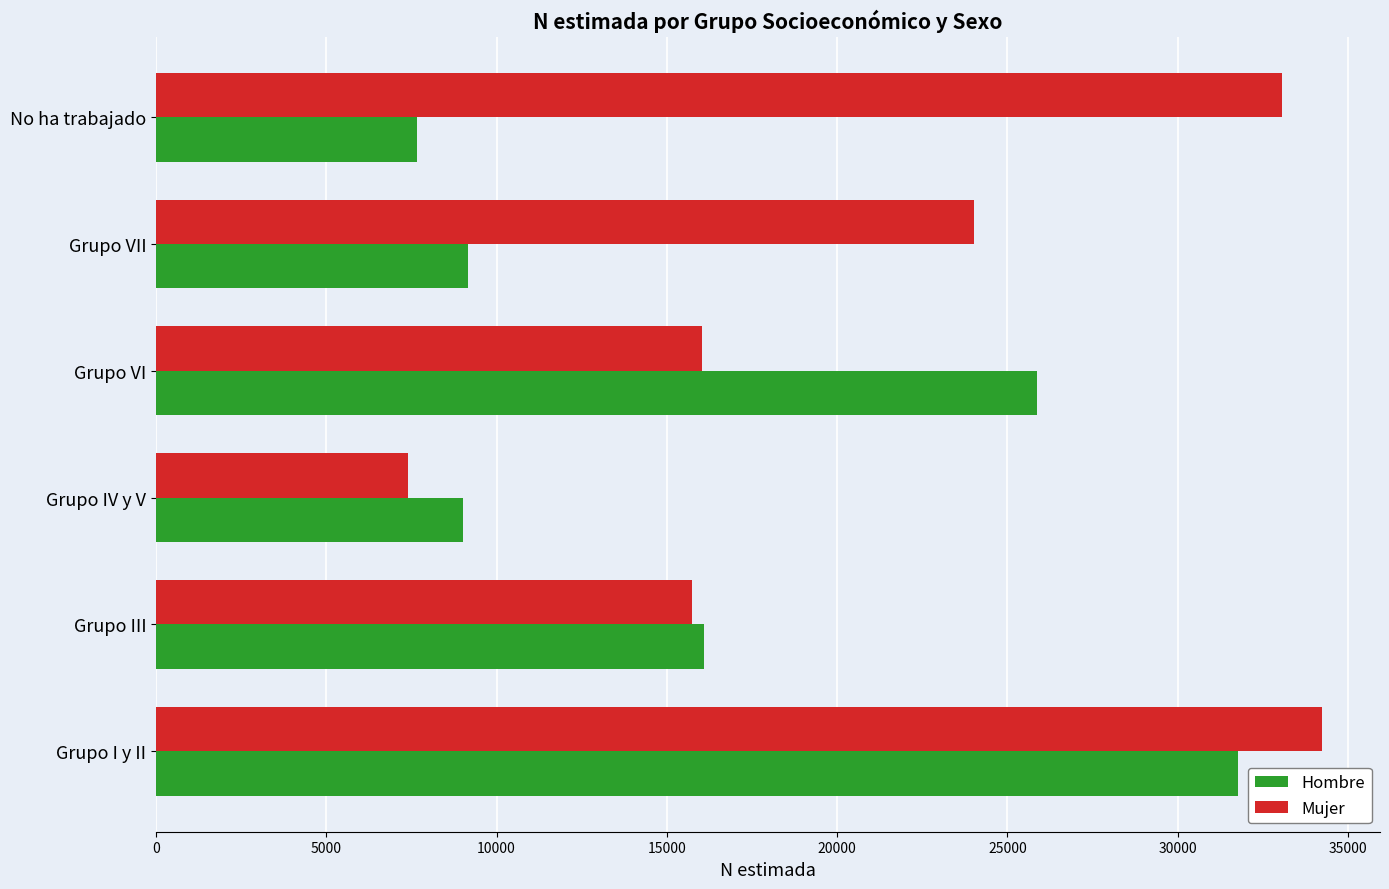

The value of Hombre at Grupo IV y V is 9011. True or false?

True